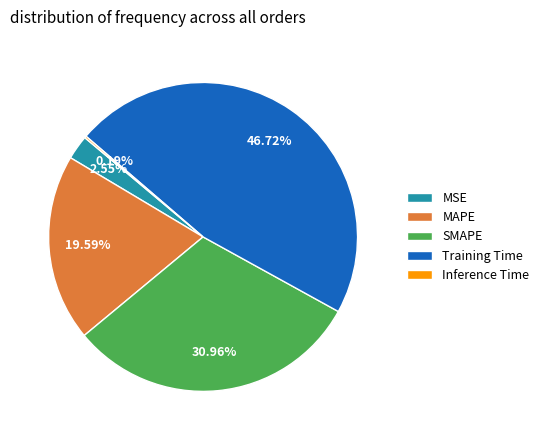

Does MAPE account for over 50% of the chart?

No